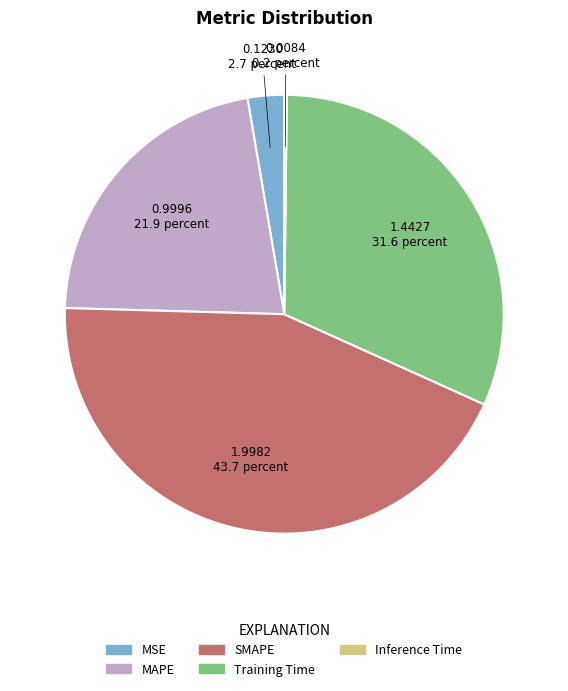

True or false: MAPE accounts for 22% of the total.

True